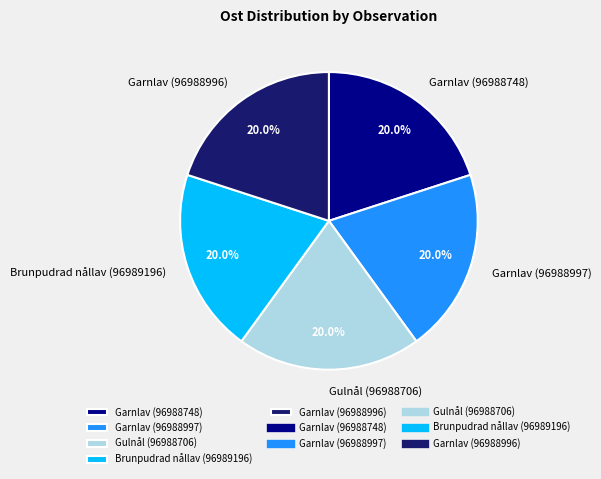

Approximately how many times larger is the value at Garnlav (96988997) compared to Garnlav (96988748)?

1.0